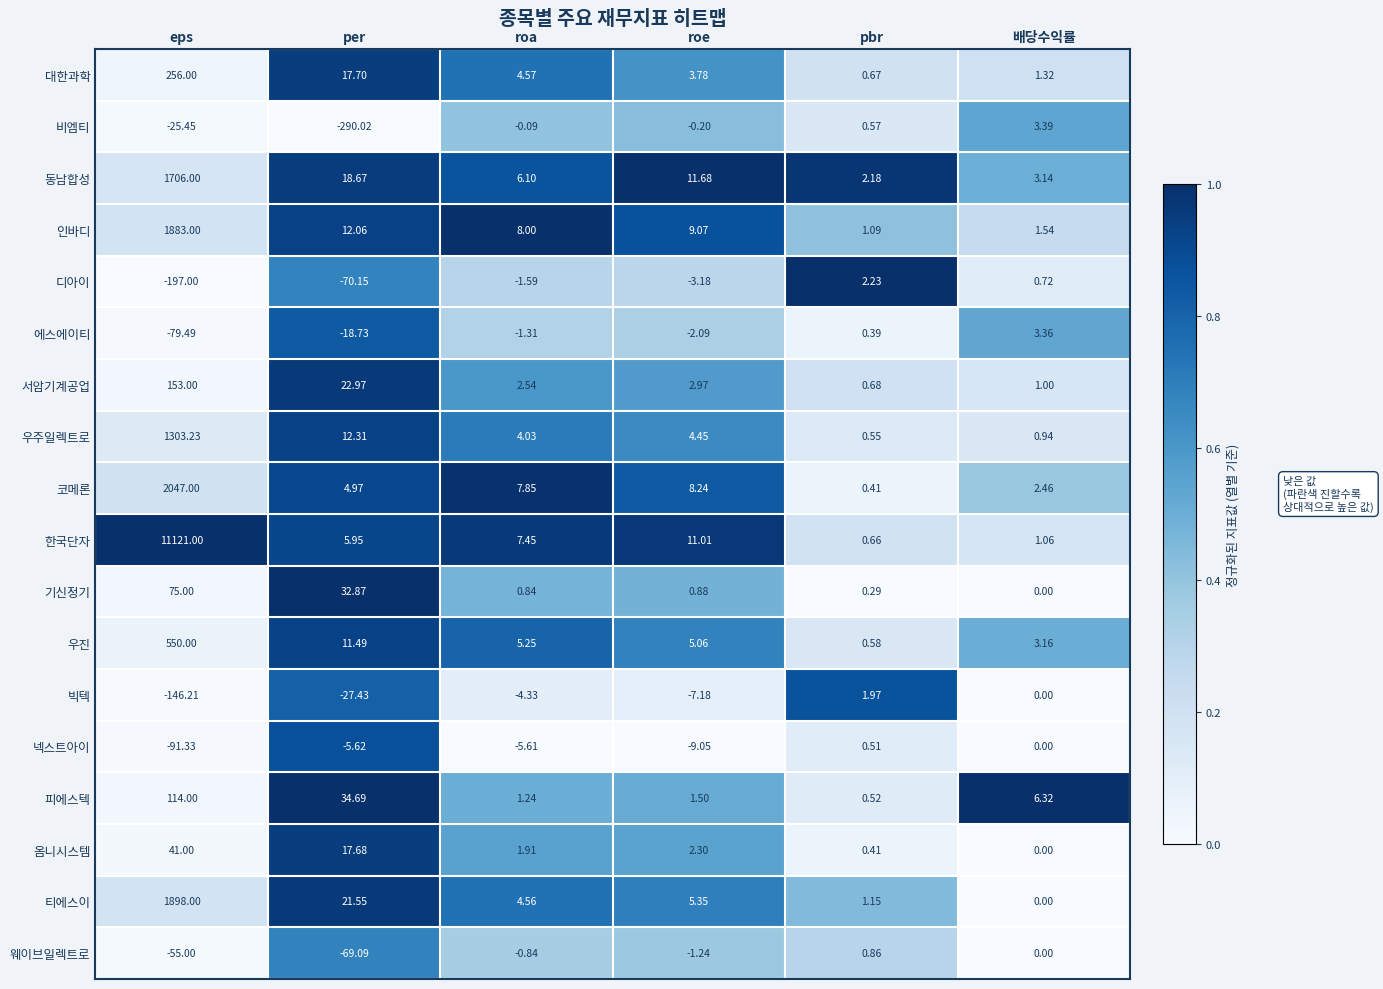

Rank the series by their maximum value, from lowest to highest.

넥스트아이, 웨이브일렉트로, 빅텍, 디아이, 에스에이티, 비엠티, 옴니시스템, 기신정기, 피에스텍, 서암기계공업, 대한과학, 우진, 우주일렉트로, 동남합성, 인바디, 티에스이, 코메론, 한국단자